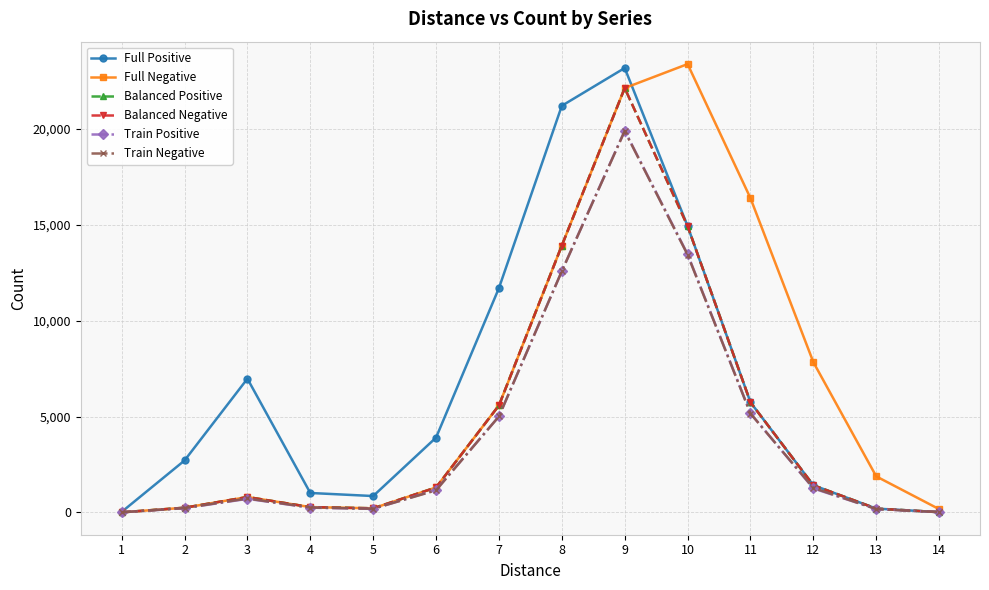

How many lines are shown in the chart?

6